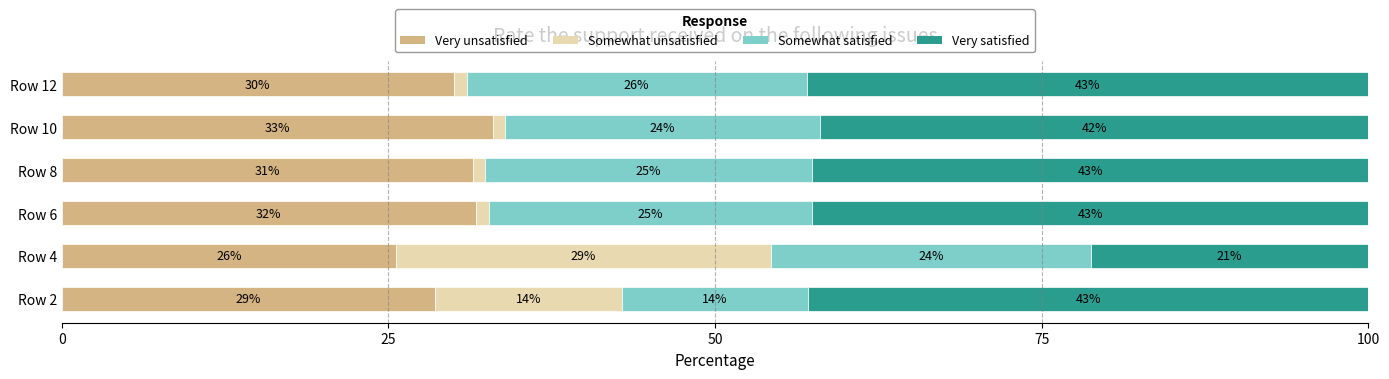

What is the total value across all series at Row 4?

100.0